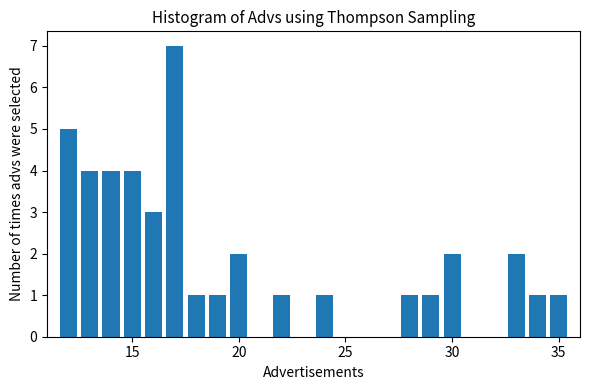

Read against the x-axis, roughly where is the centre of the tallest bar?

17.0